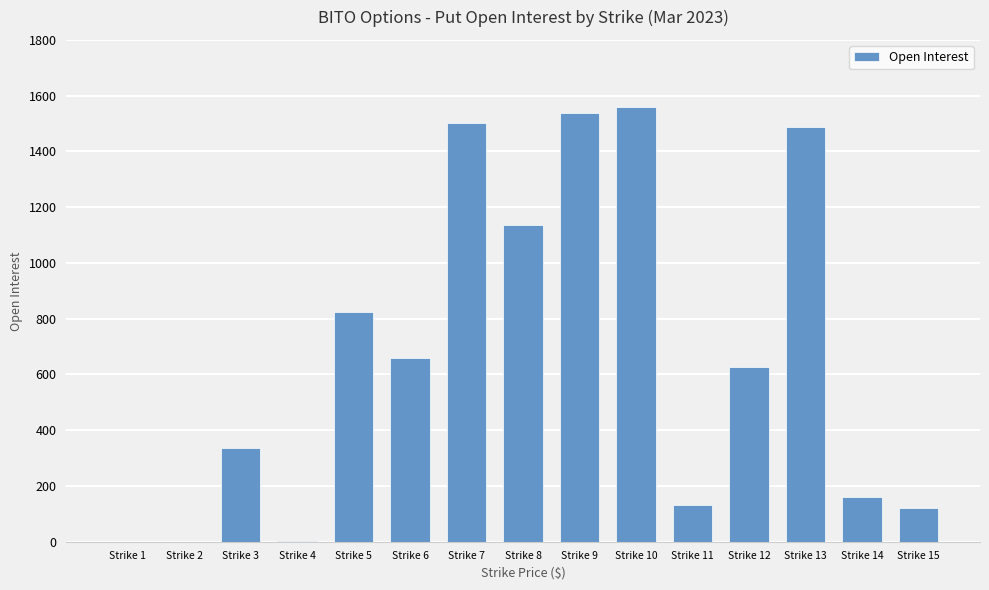

The value at Strike 3 is 598. True or false?

False